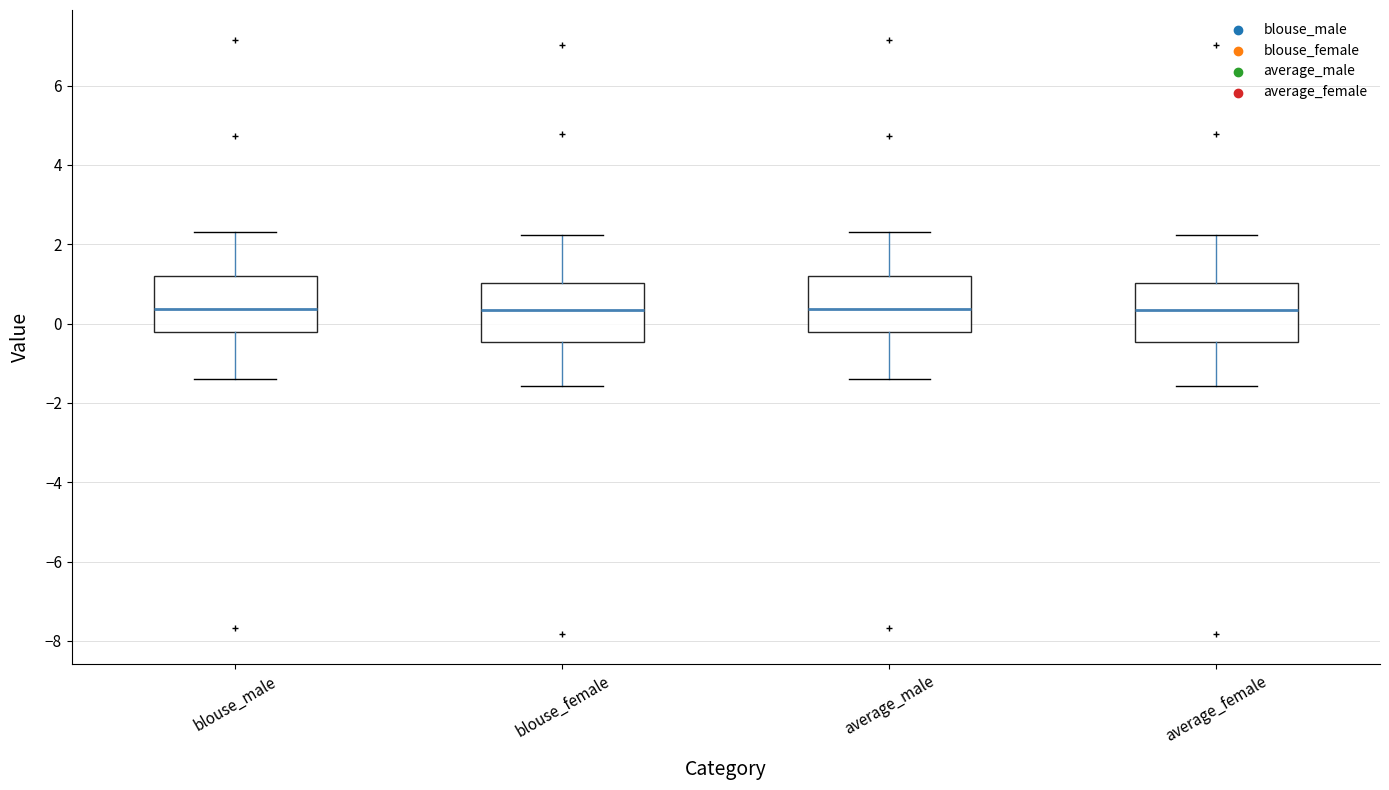

Reading left to right, read every box against the y-axis: the position of its median line, the range the box covers, and the ends of its whiskers. The values are not printed on the chart, so give them approximately, as read against the axis.

blouse_male: median 0.4, box -0.2 to 1.2, whiskers -1.4 to 2.4
blouse_female: median 0.4, box -0.4 to 1.0, whiskers -1.6 to 2.2
average_male: median 0.4, box -0.2 to 1.2, whiskers -1.4 to 2.4
average_female: median 0.4, box -0.4 to 1.0, whiskers -1.6 to 2.2